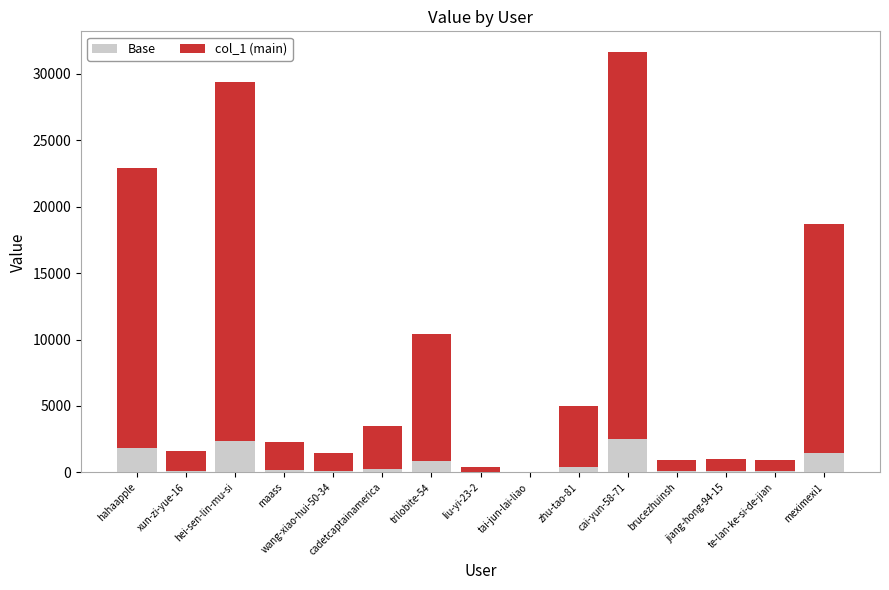

What is the highest value of the Base series?

2529.4